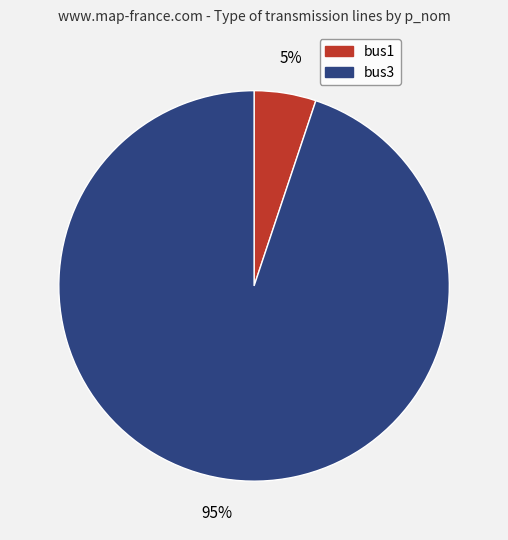

Do bus3 and bus1 together represent more than half of the pie?

Yes